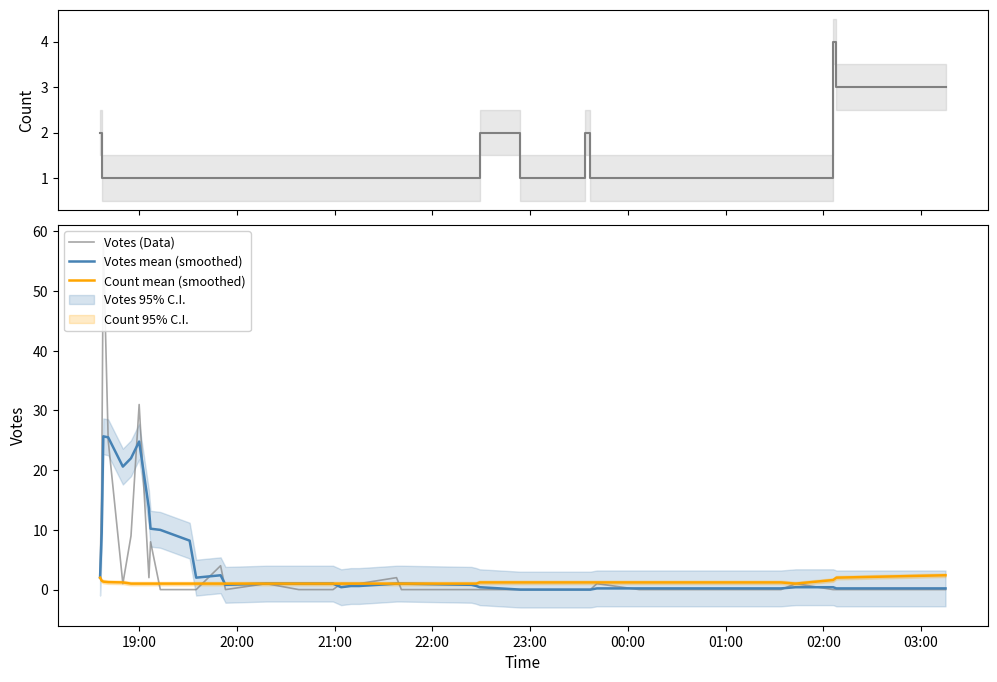

What is the maximum value for Count mean (smoothed)?

2.4